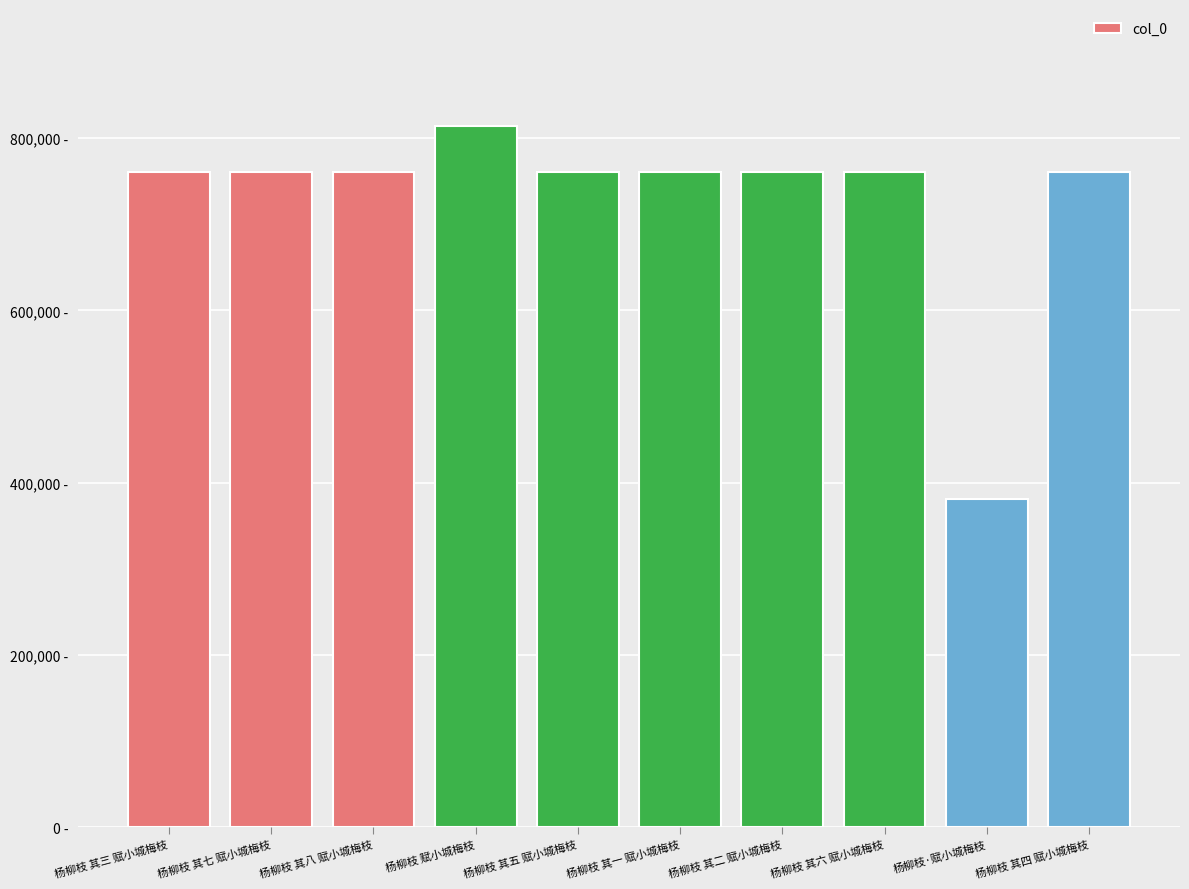

The value at 杨柳枝 其七 赋小城梅枝 is 1207216. True or false?

False